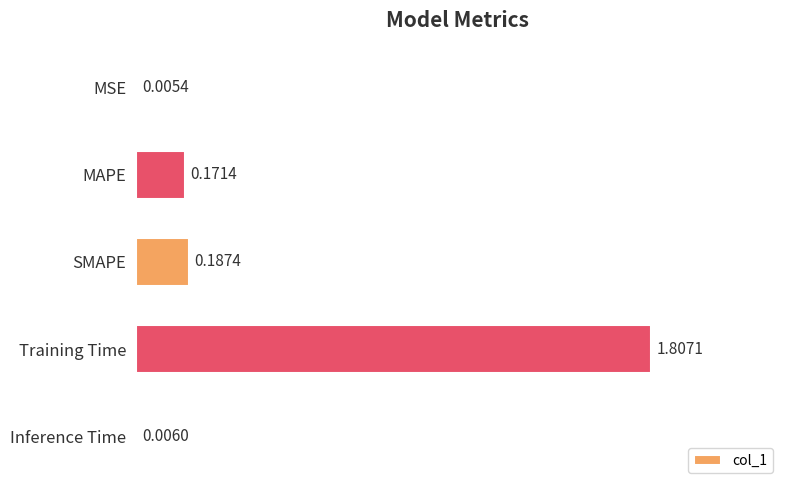

What is the sum of all values?

2.2